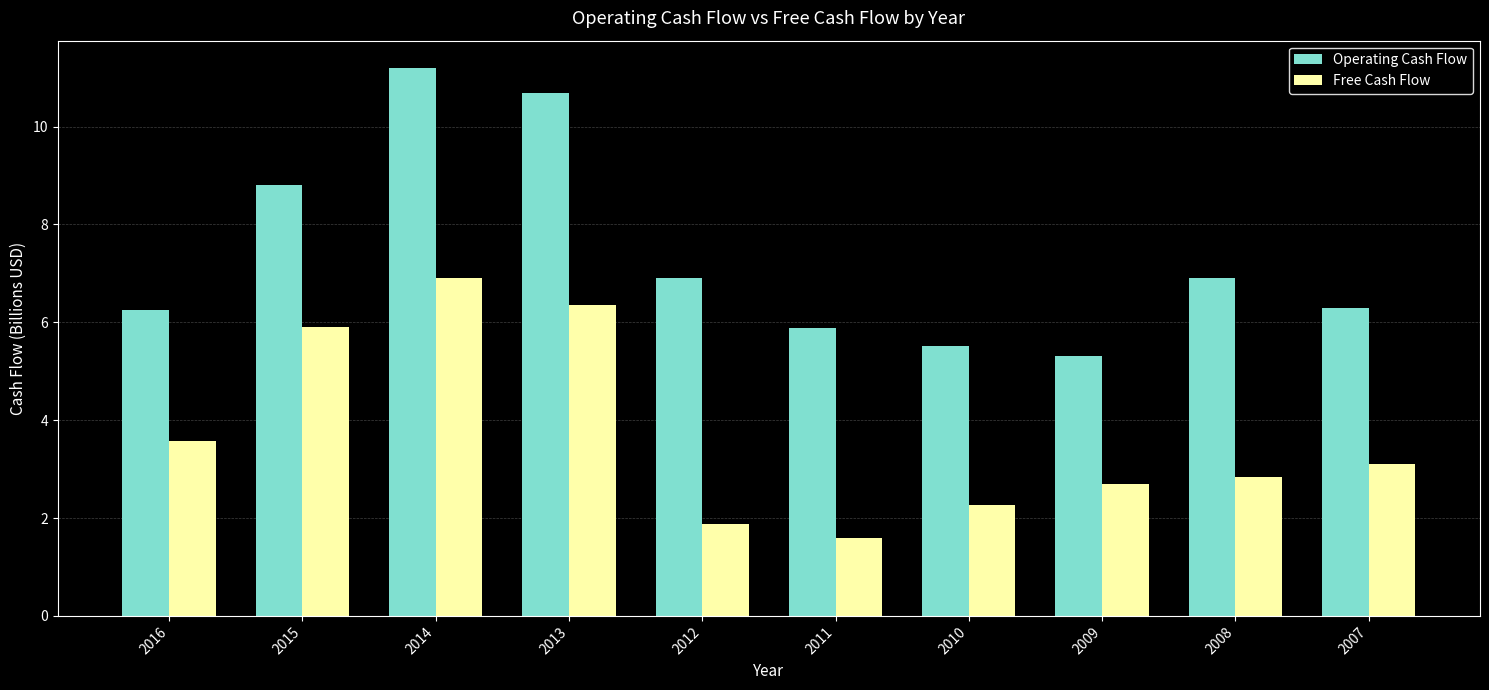

True or false: Operating Cash Flow has a value of 15.3 at 2013.

False